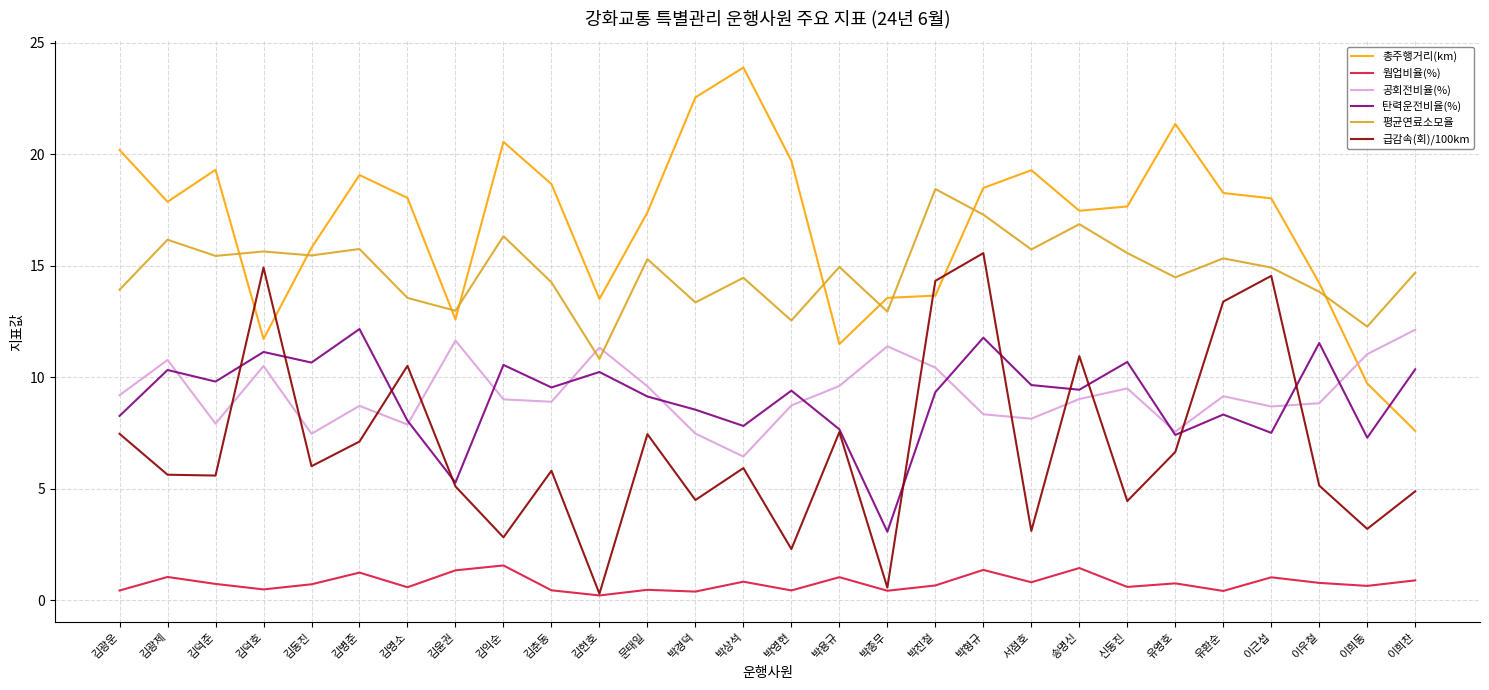

True or false: 평균연료소모율 and 탄력운전비율(%) intersect in this chart.

False